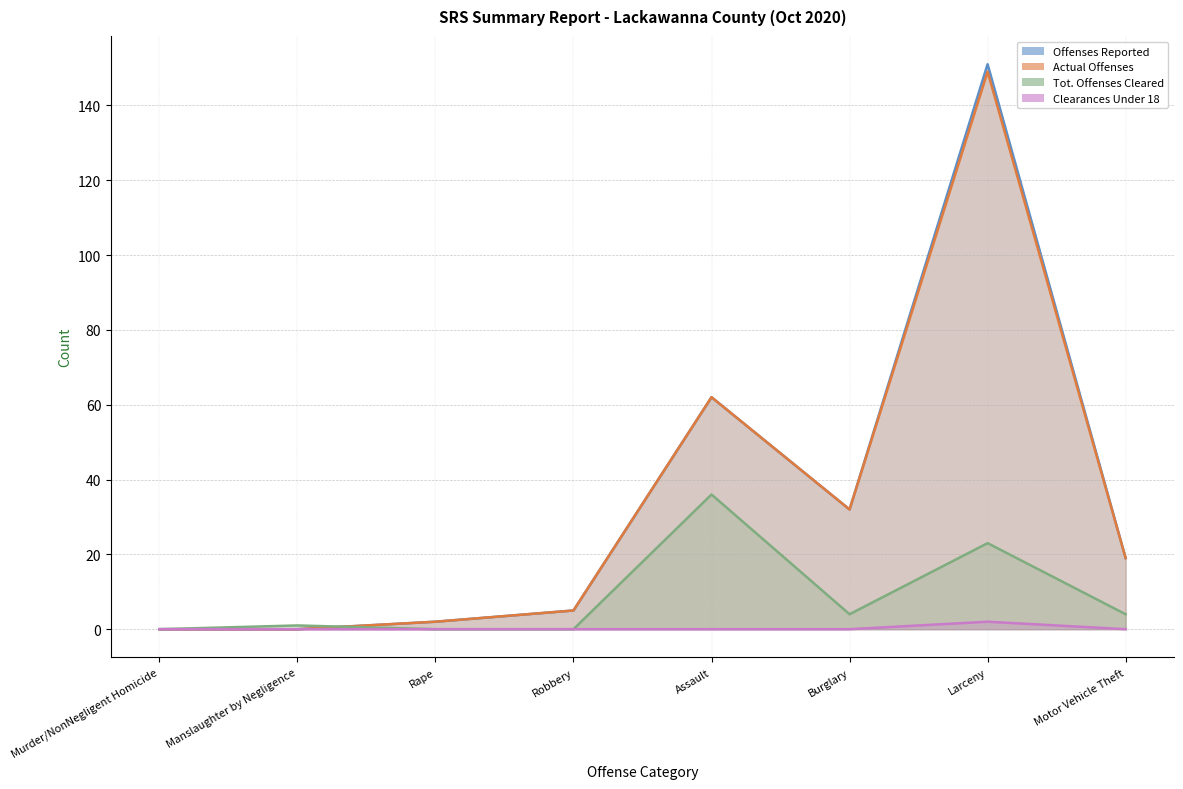

True or false: Actual Offenses and Clearances Under 18 cross at least once.

False